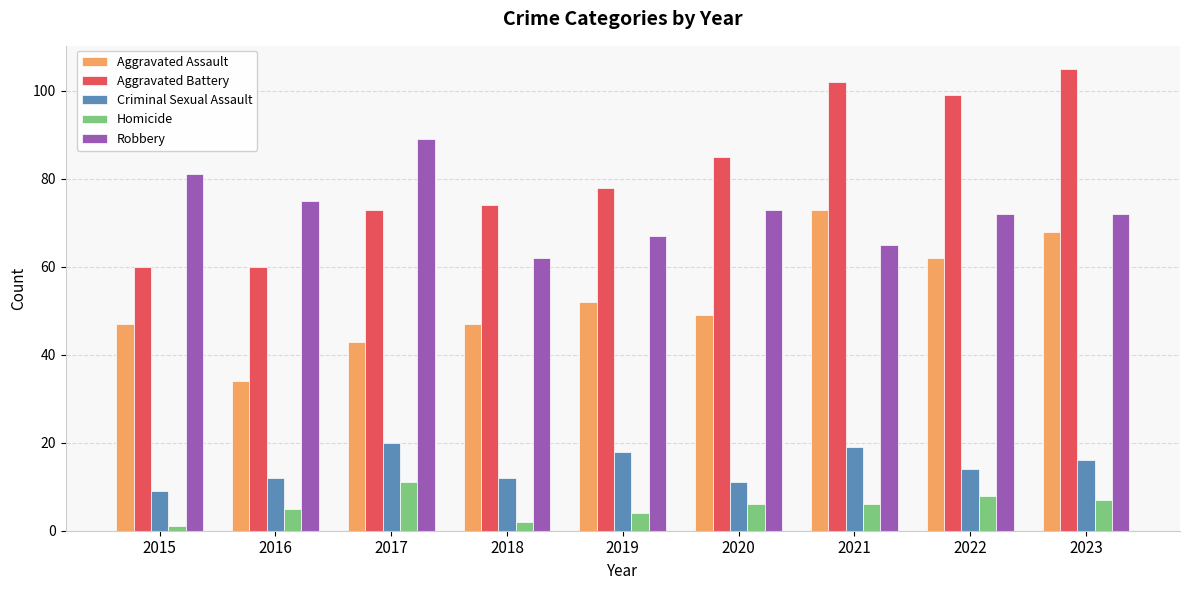

What is the difference between the Criminal Sexual Assault values at 2019 and 2021?

1